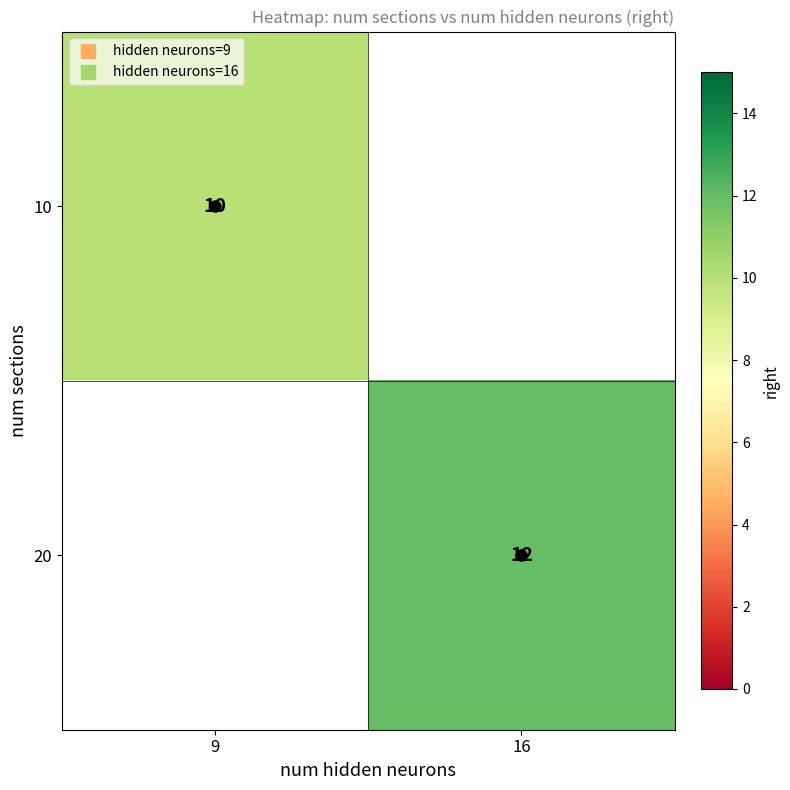

The 10 series shows 10 at 9. True or false?

True